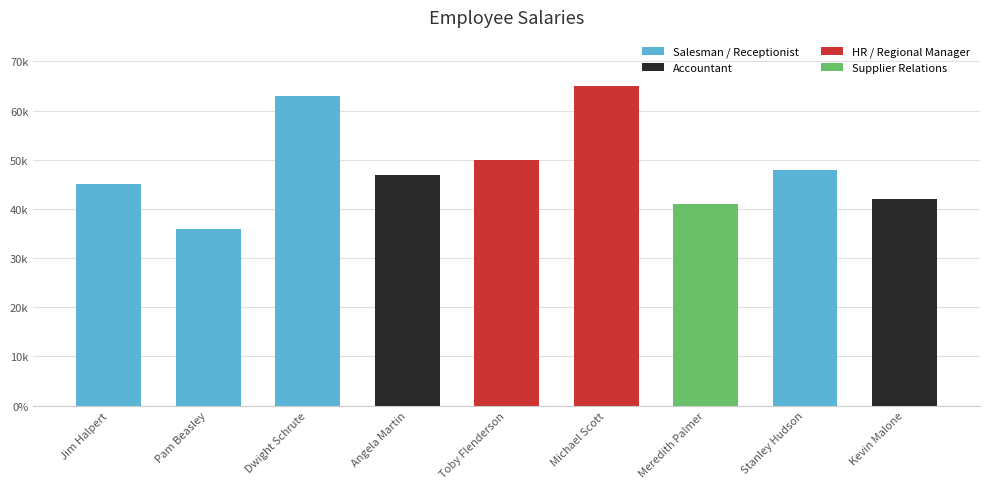

What is the maximum value shown in the chart?

65000